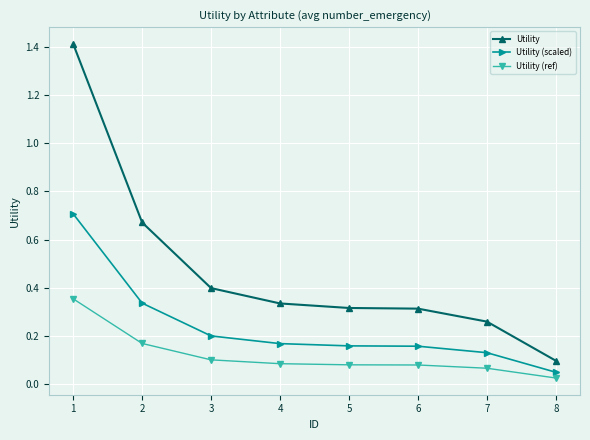

What is the maximum value for Utility?

1.4